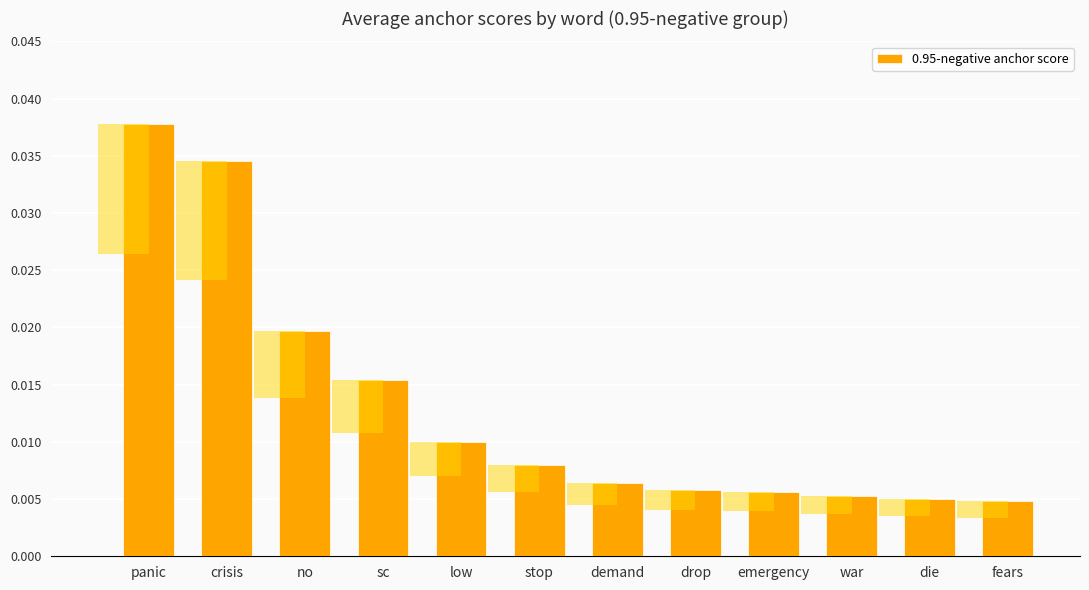

List the labels in order of value, largest first.

panic, crisis, no, sc, low, stop, demand, drop, emergency, war, die, fears